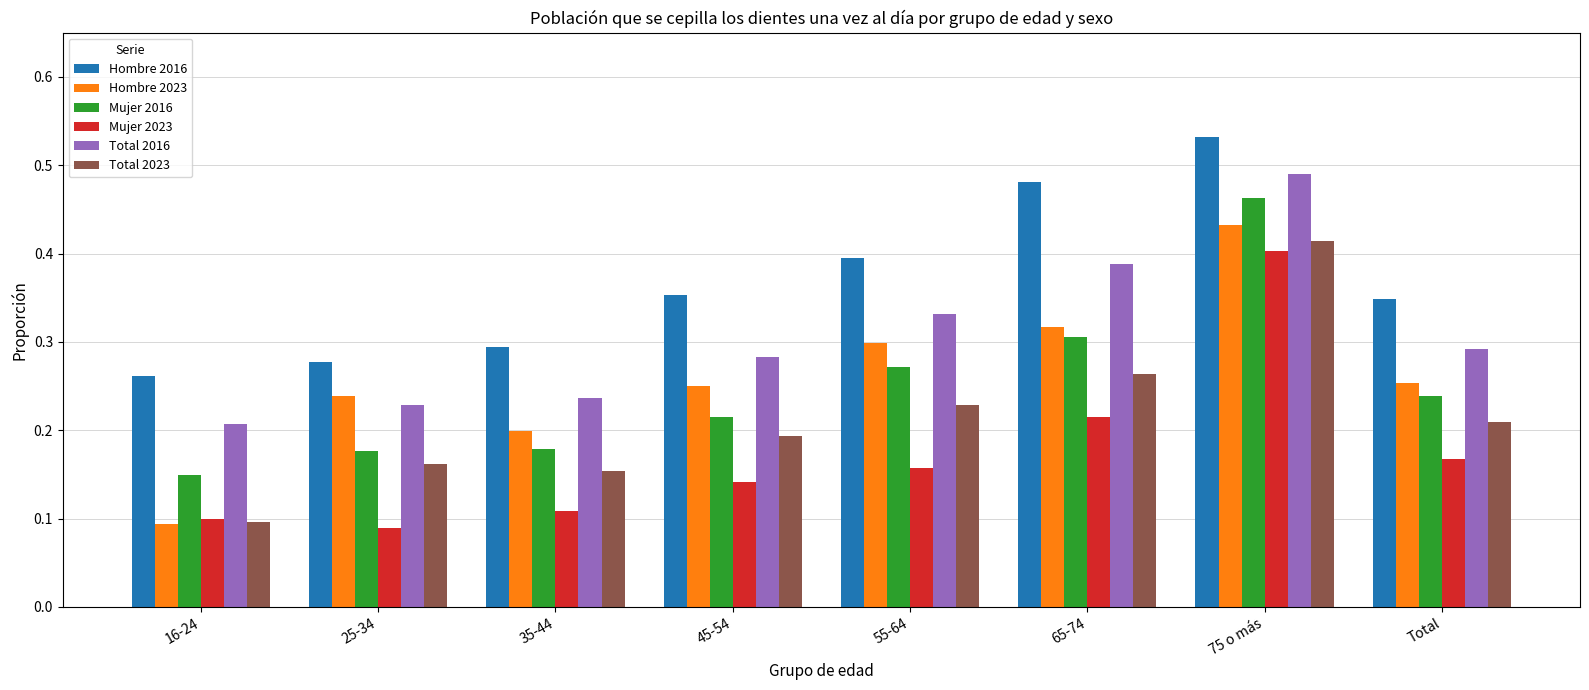

What is the label of the 6th bar from the left?

65-74